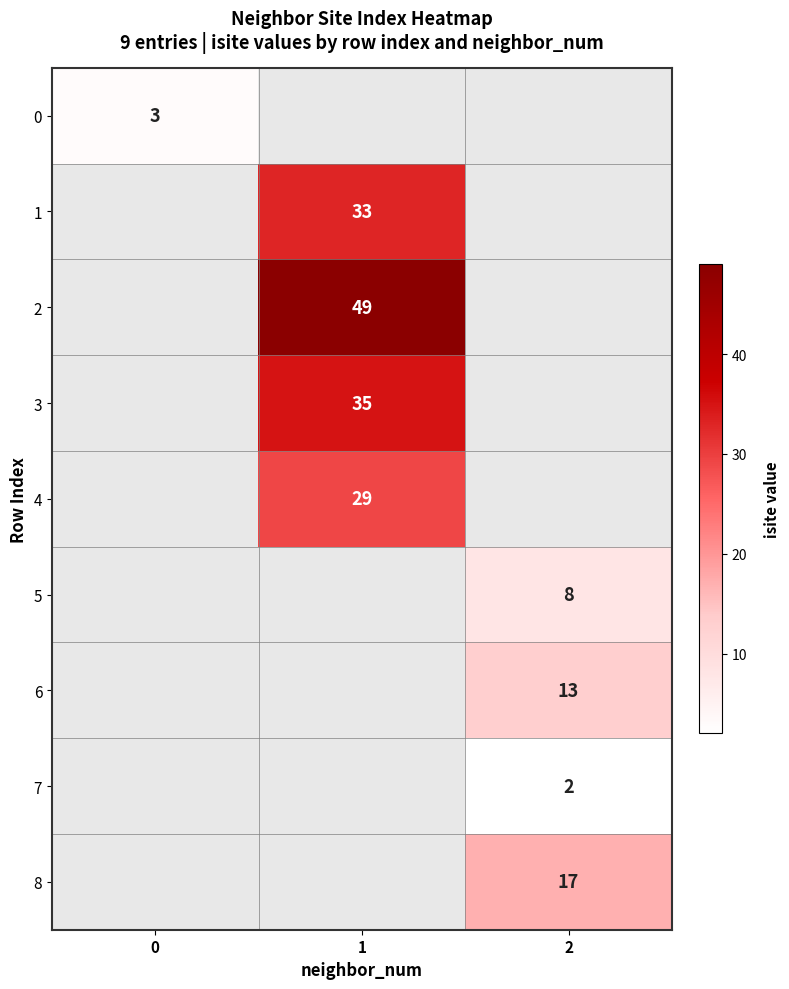

The value of 7 at 2 is 2. True or false?

True